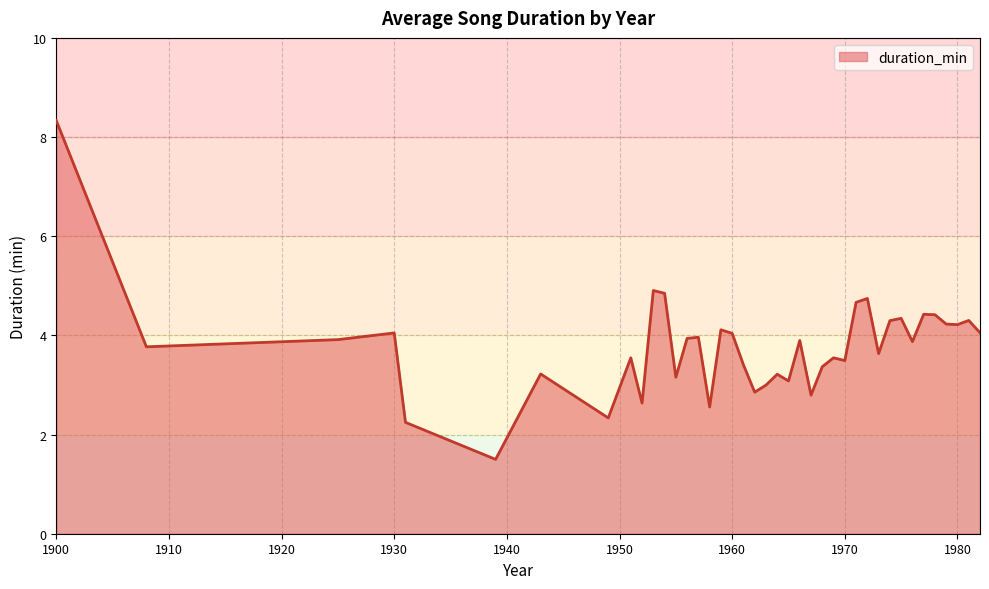

What is the difference between the maximum and minimum values?

6.8